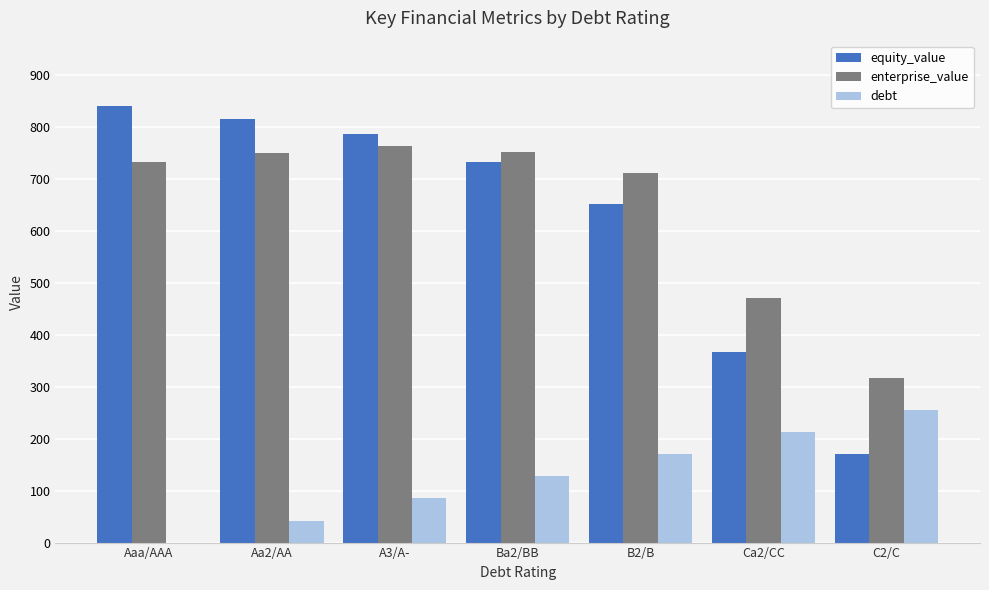

Which series has the widest spread of values?

equity_value